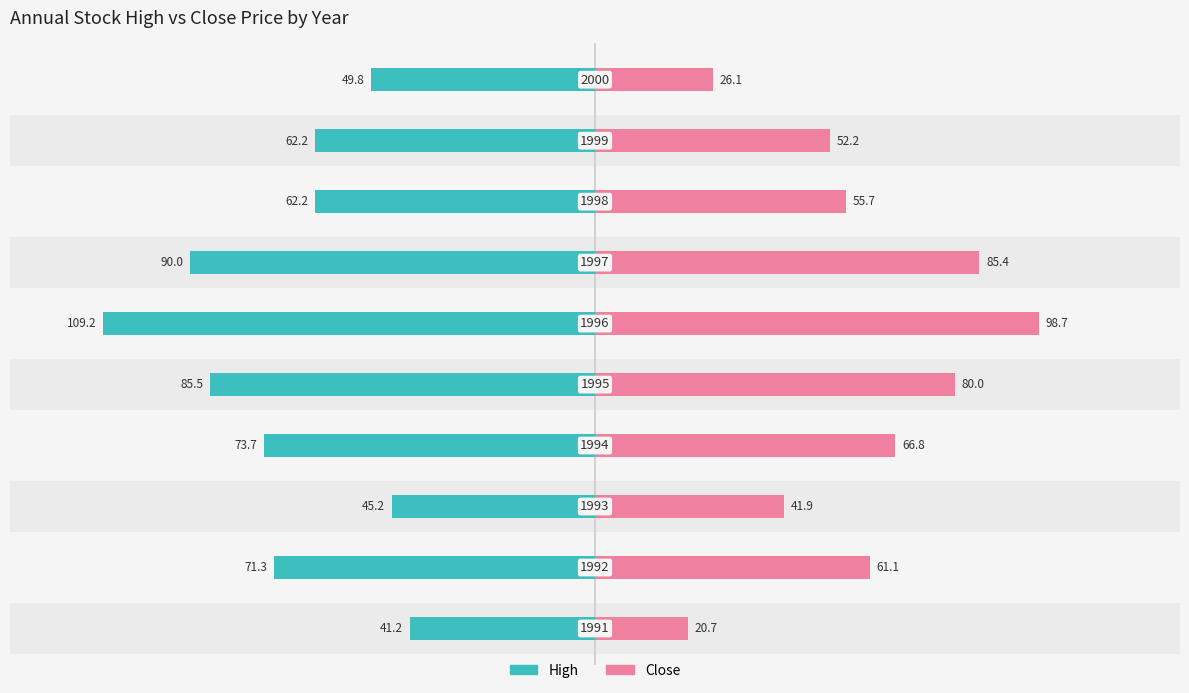

The High series shows -85.5 at 4. True or false?

True